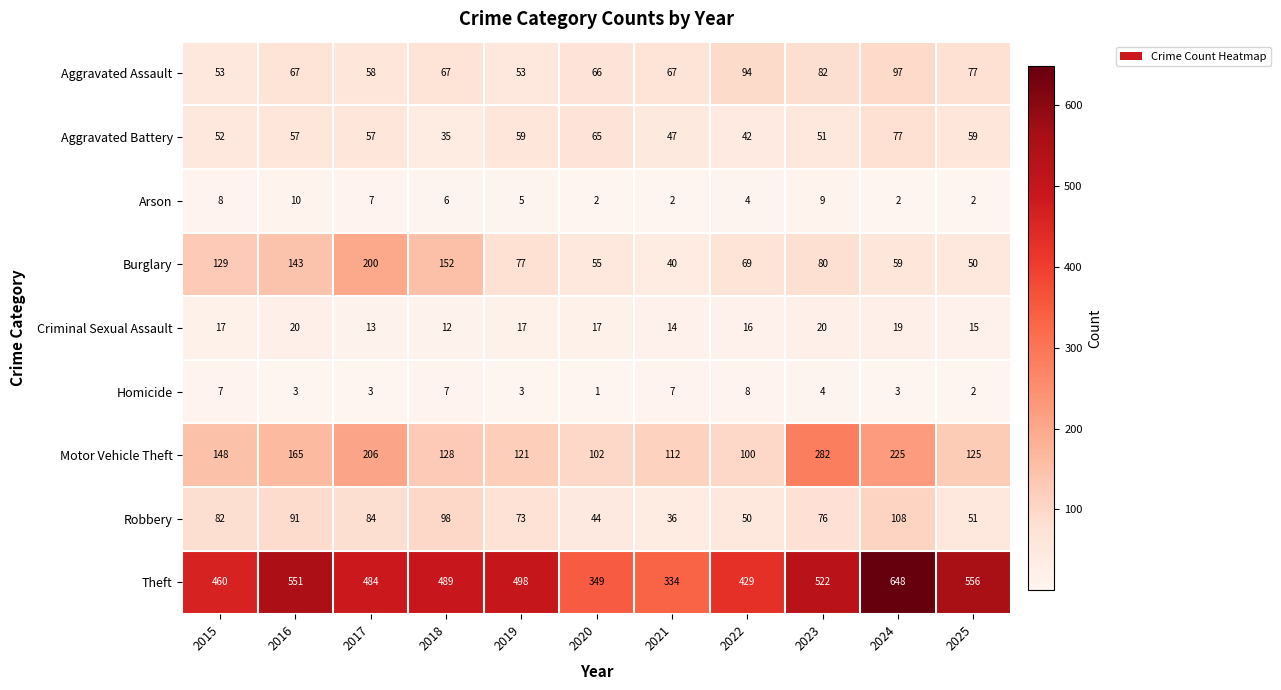

At which category does the chart reach its minimum across all series?

2020